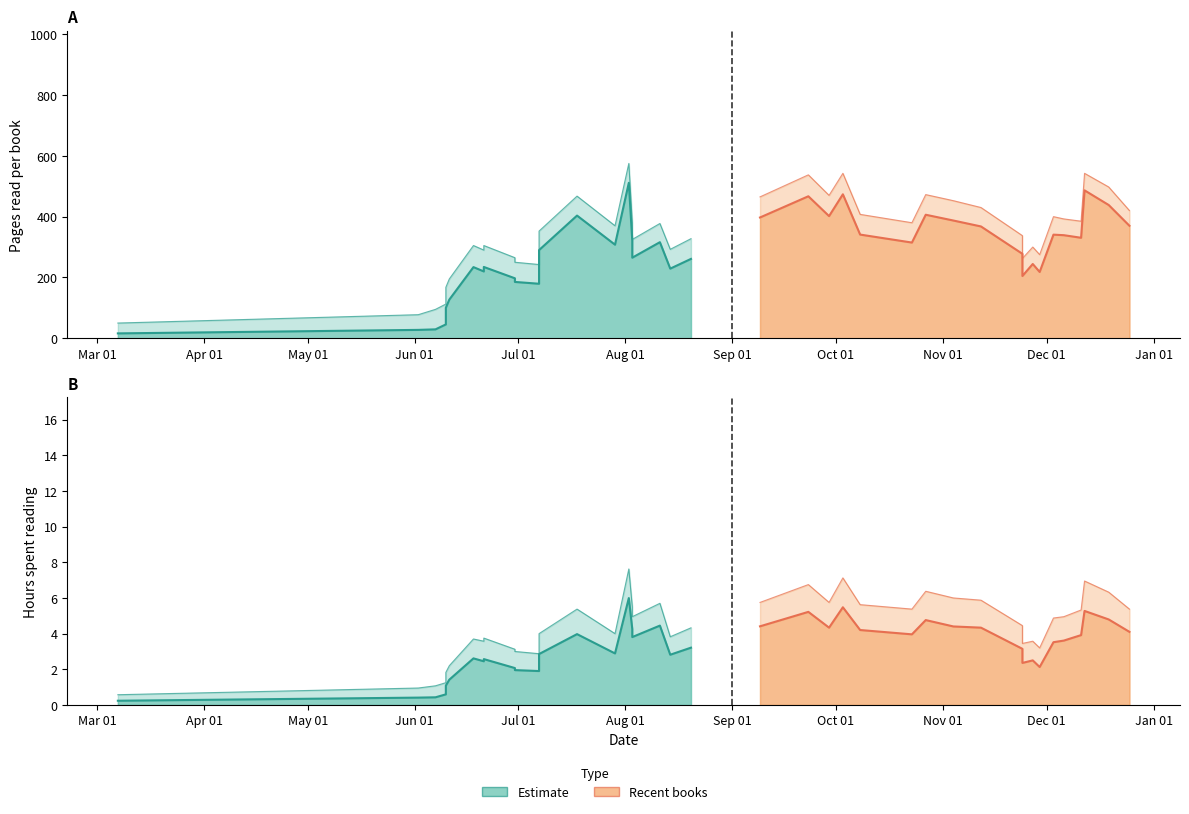

True or false: pages_lues_upper has a value of 450.0 at 11.

True